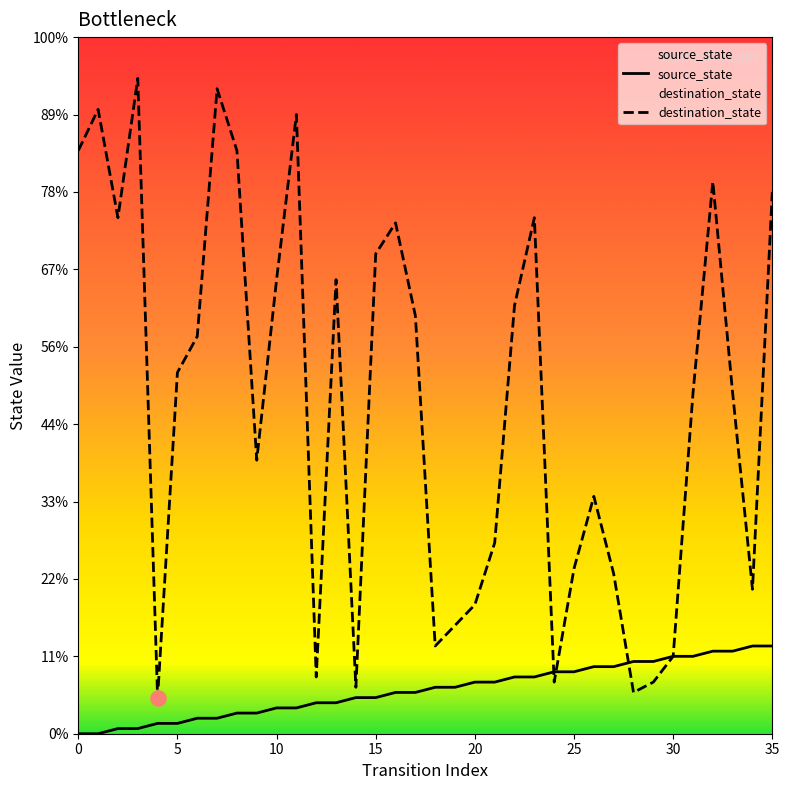

Which series reaches the maximum Y coordinate?

destination_state